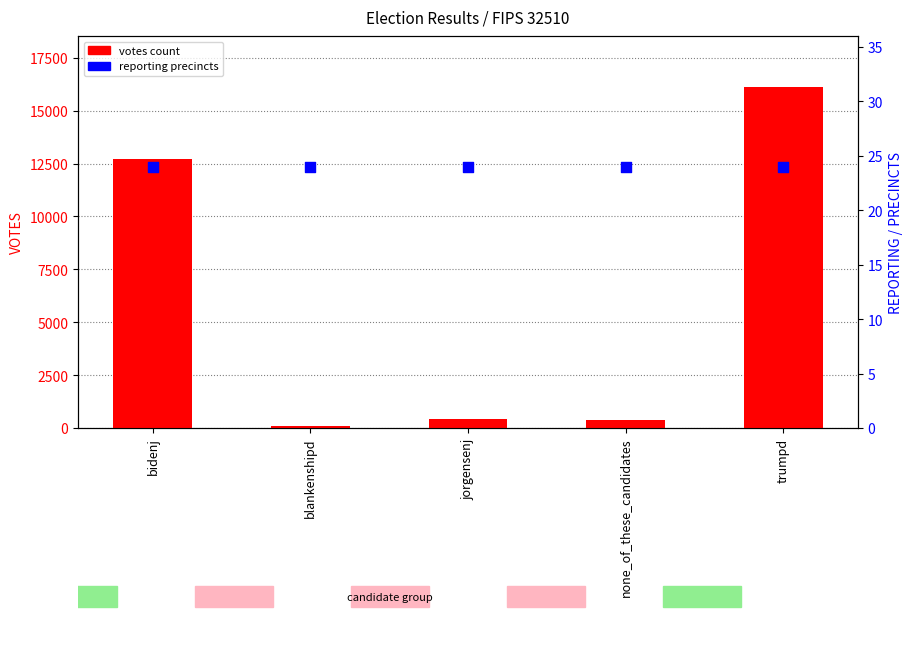

At how many categories does at least one series exceed 9223?

2